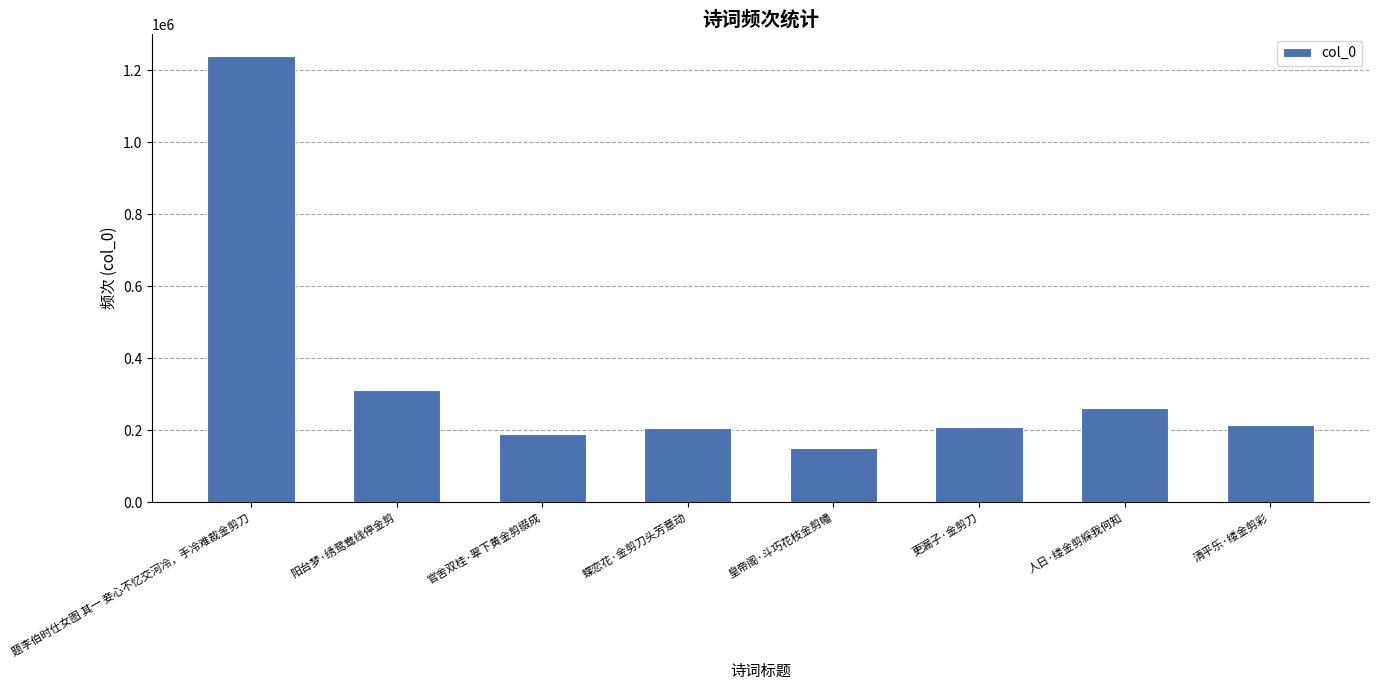

What is the difference between the values at 皇帝阁·斗巧花枝金剪幡 and 人日·缕金剪綵我何知?

110646